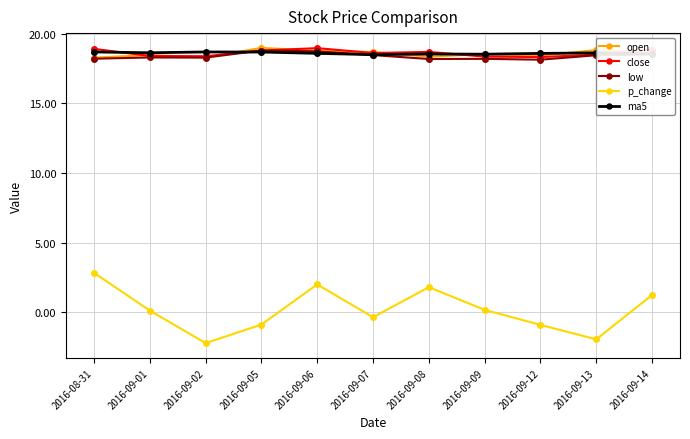

Is it true that ma5 equals 18.7 at 2016-09-05?

True